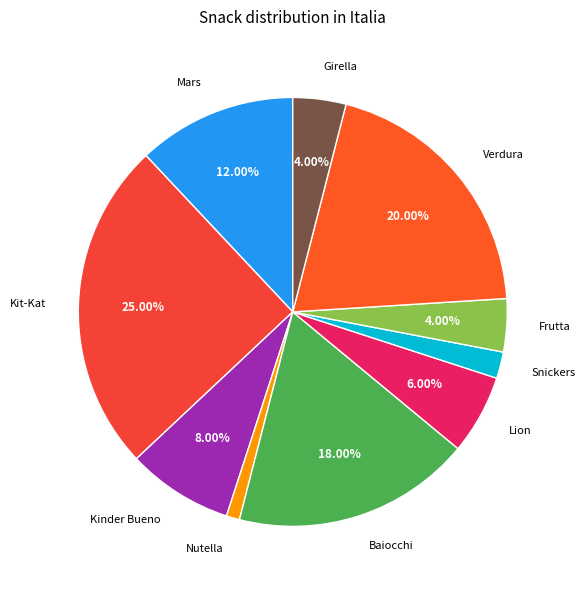

To the nearest percent, what portion does Nutella represent?

1%